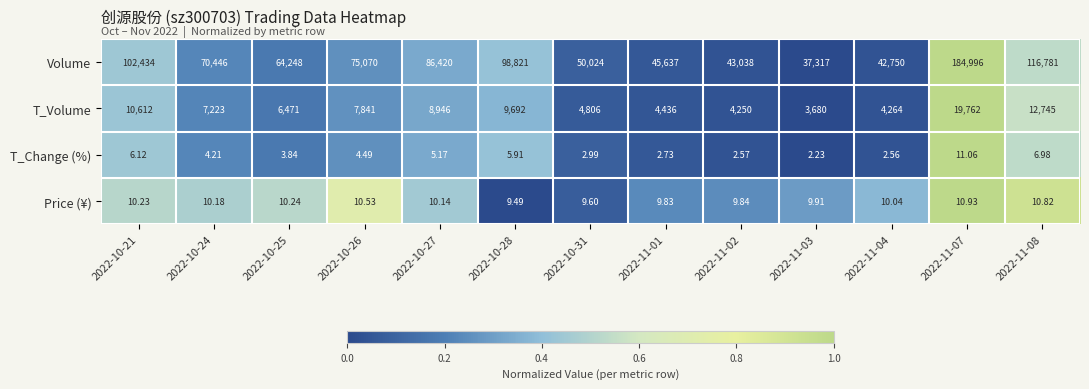

Which series has the largest total across all categories?

Volume